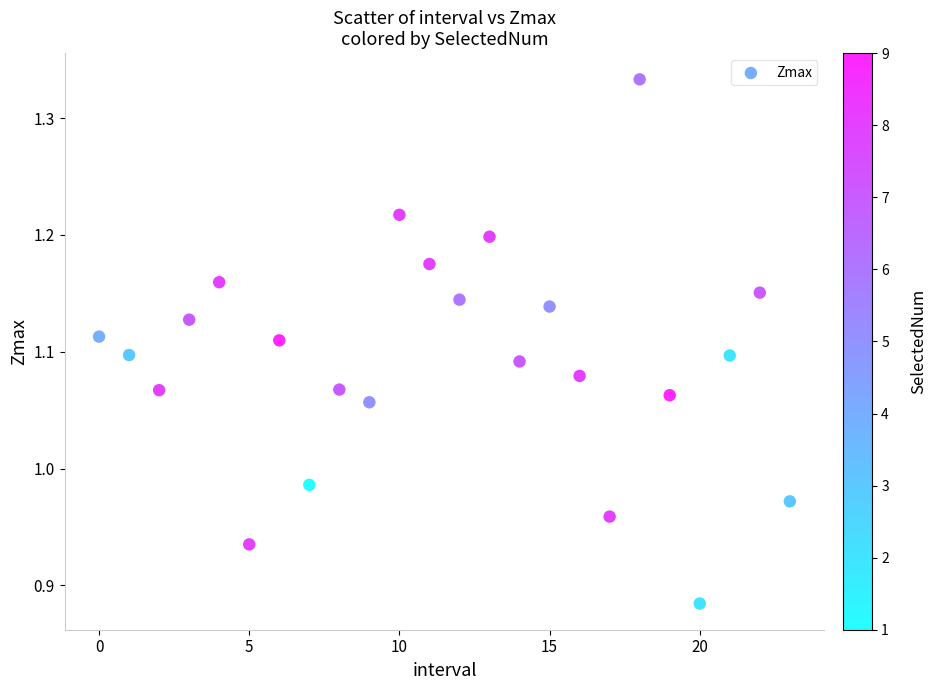

What is the range of Y values (max minus min)?

0.4